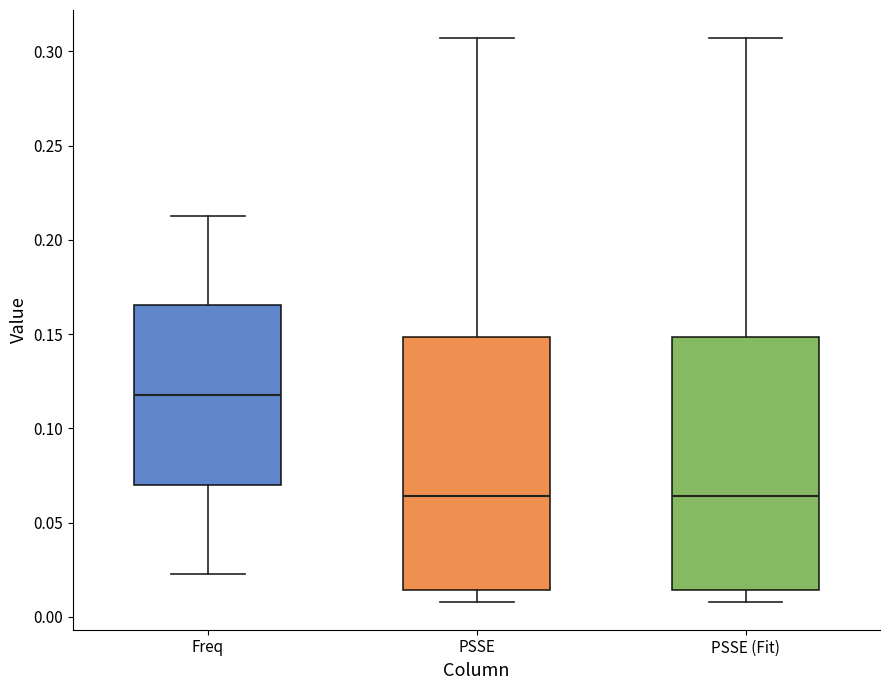

Where is the upper edge of the box for PSSE on the y-axis? The values are not printed on the chart, so give them approximately, as read against the axis.

0.150